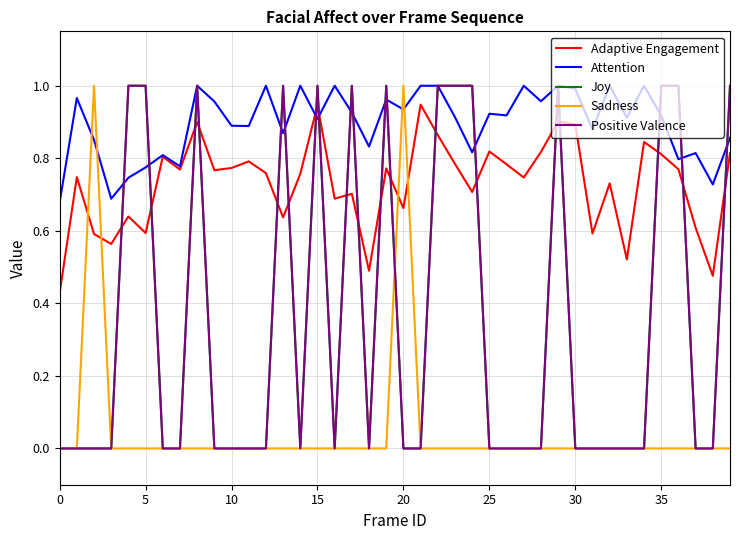

Does the chart have visible grid lines?

Yes